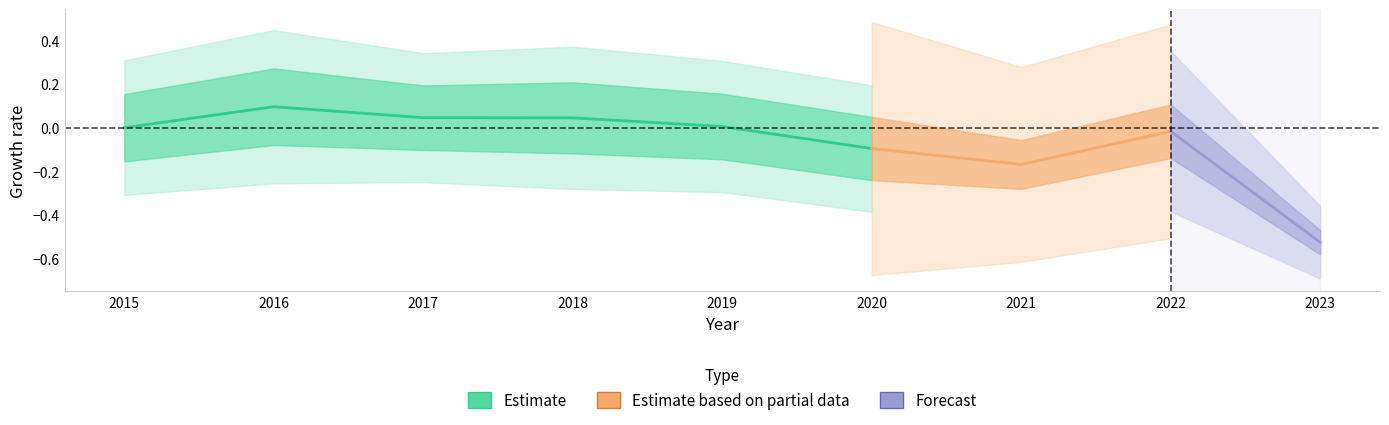

List the labels in order of value, largest first.

2016, 2017, 2018, 2019, 2015, 2020